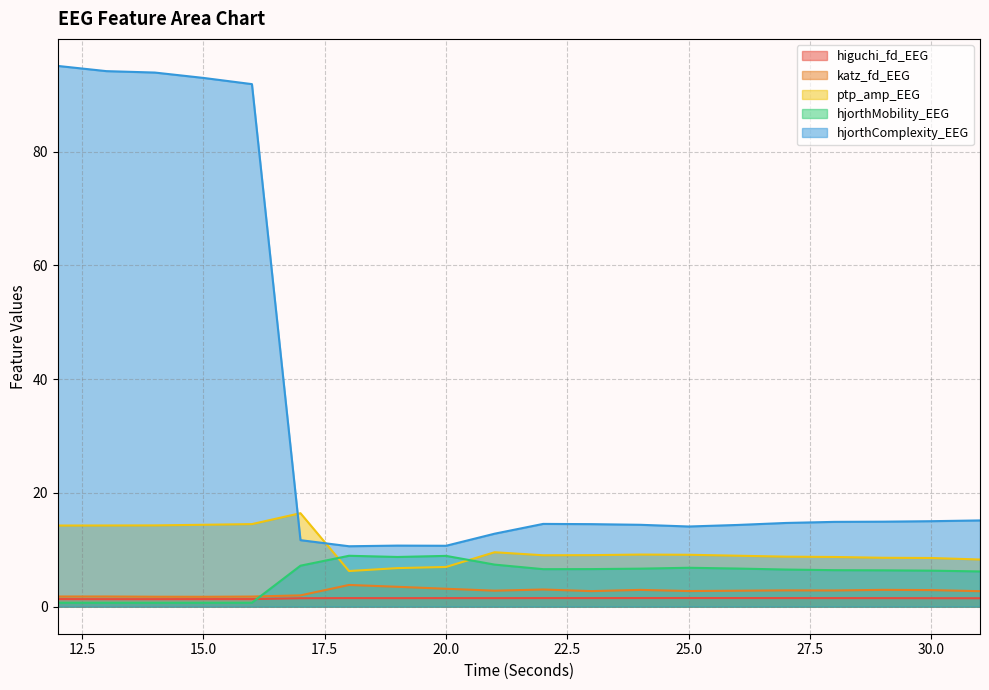

Does the chart have visible grid lines?

Yes